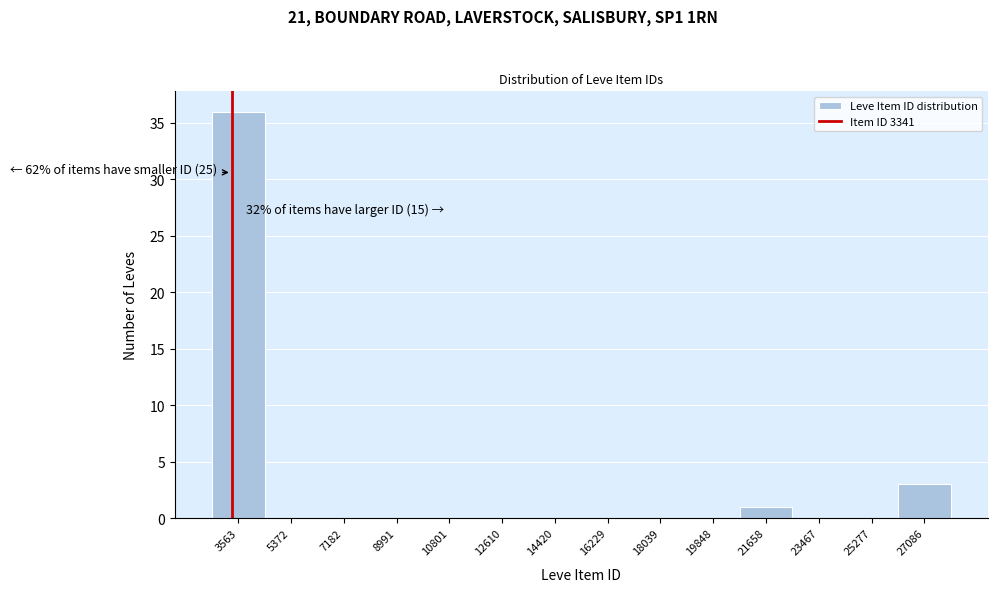

Which range on the x-axis has the tallest bar?

2600 to 4400